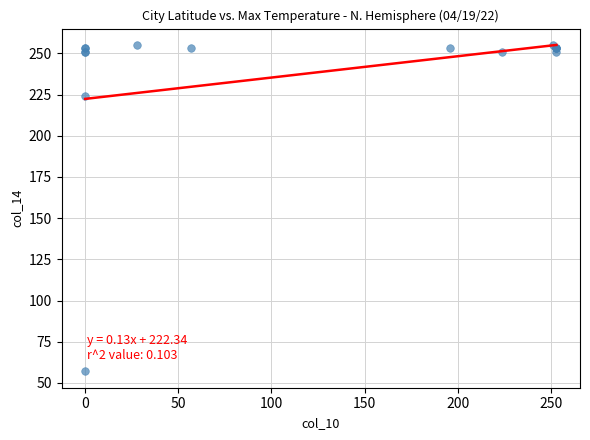

What Y value in the scatter plot is closest to 156?

224